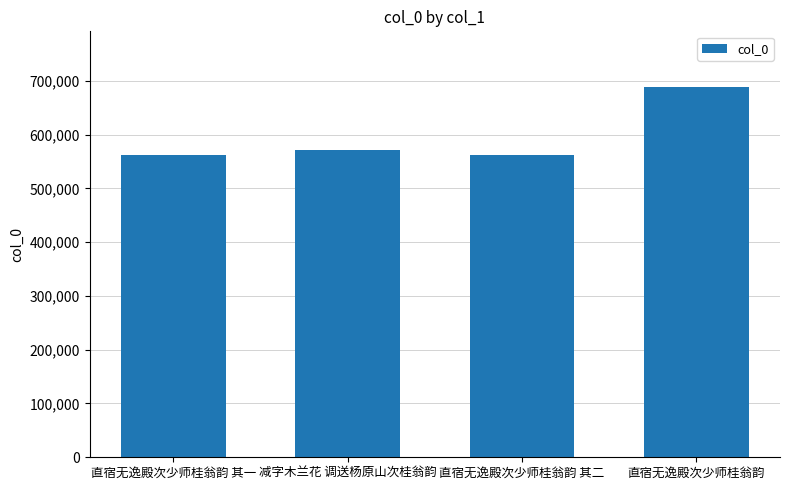

Are the bars horizontal?

No